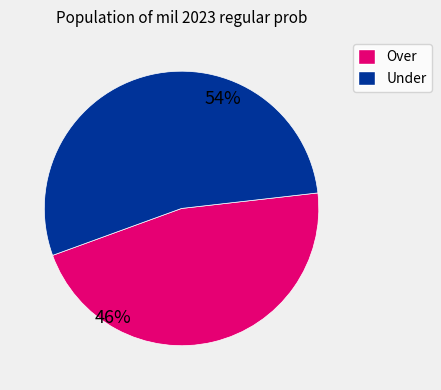

Is there a majority slice in this chart?

Yes